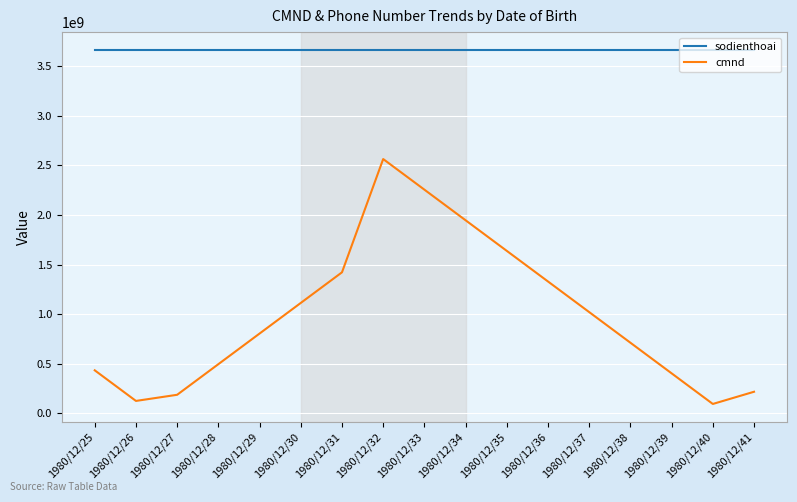

The value of cmnd at 1980/12/37 is 1813359137. True or false?

False